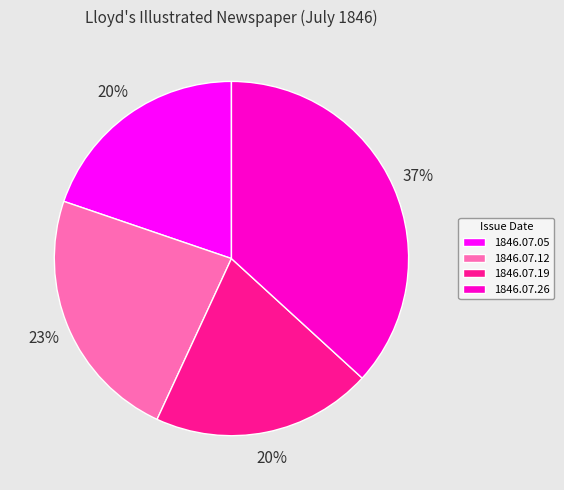

Which has a higher value, 1846.07.05 or 1846.07.12?

1846.07.12